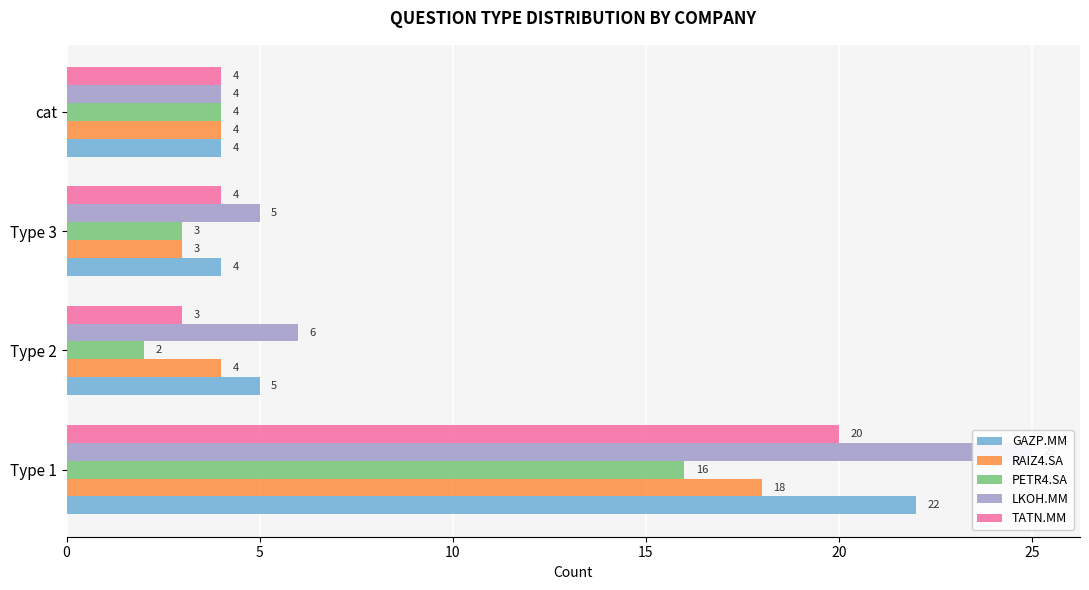

How many bars are there in each group?

5